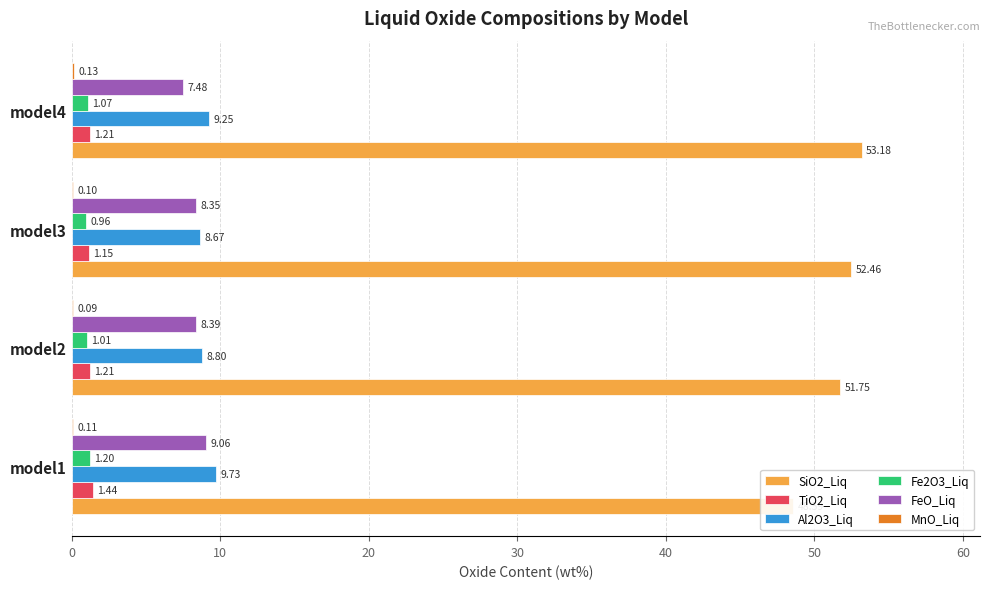

How many data points in FeO_Liq are less than 8?

1